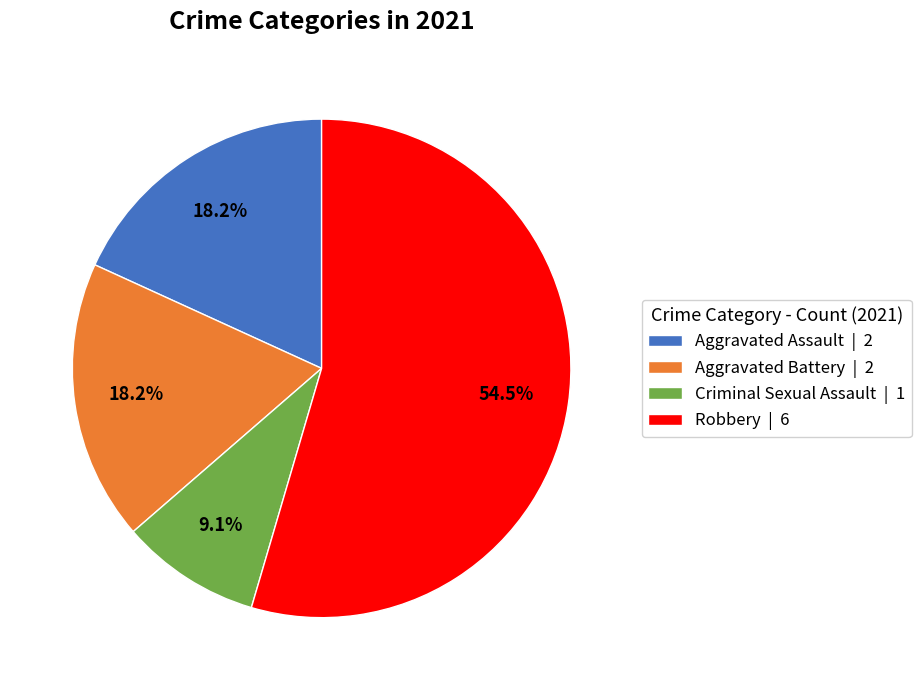

What percentage do Aggravated Battery | 2 and Robbery | 6 together represent?

72.7%